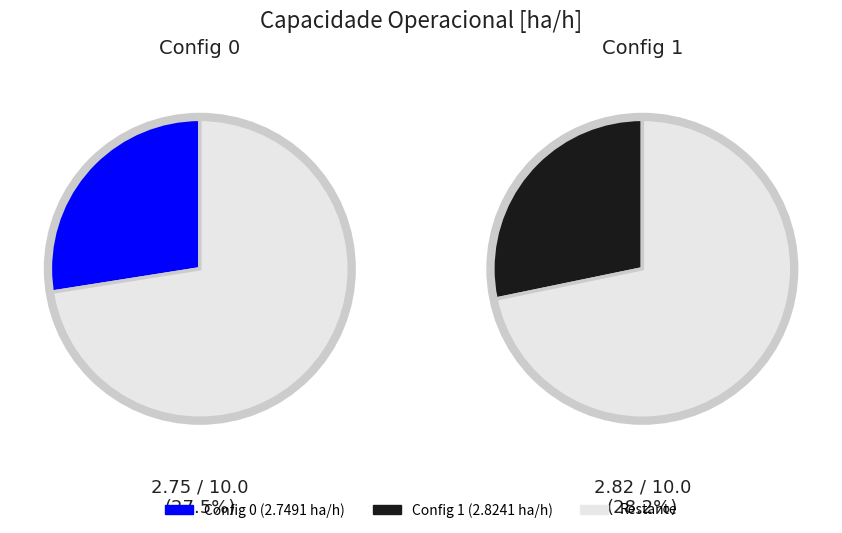

What is the change in value from 0 to 1?

+0.1